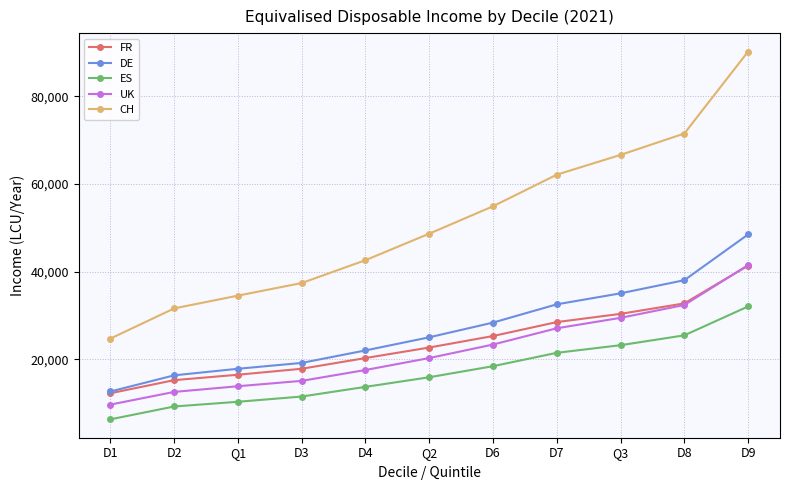

The CH series shows 66665 at Q3. True or false?

True